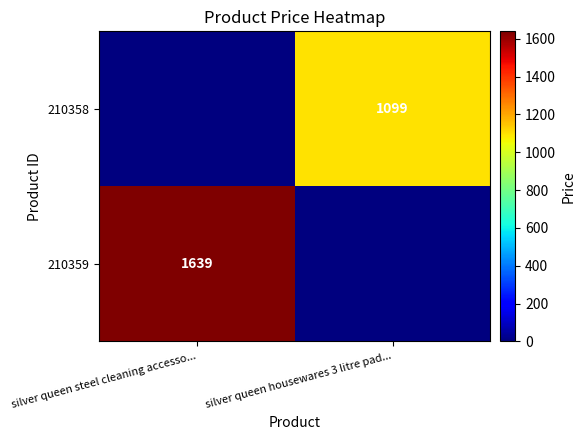

At how many categories does at least one series exceed 67?

2